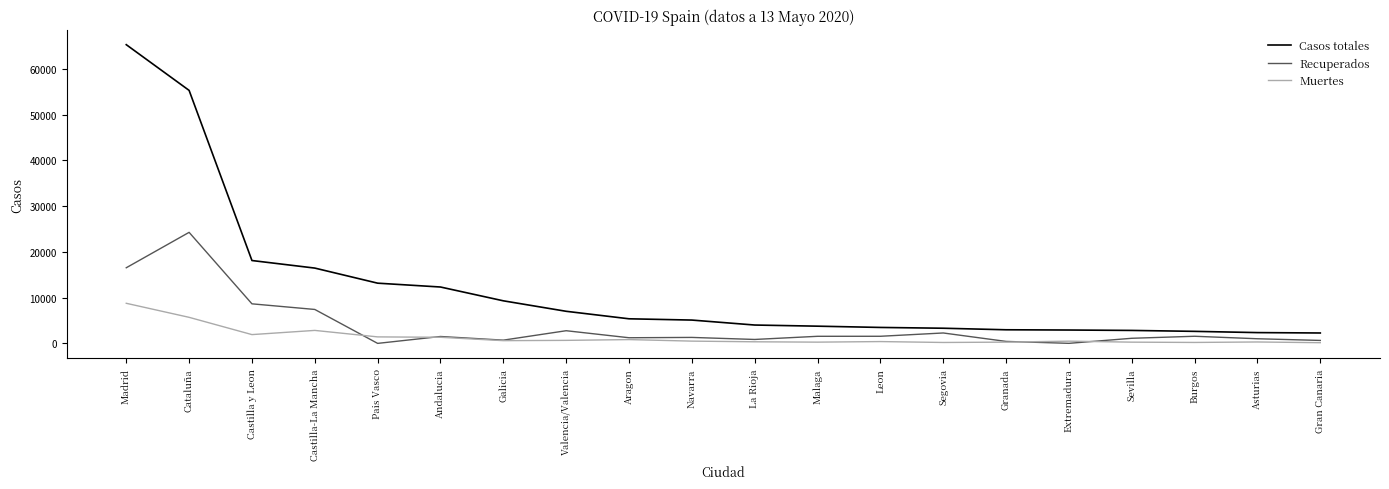

Rank the series by their average value, from lowest to highest.

Muertes, Recuperados, Casos totales